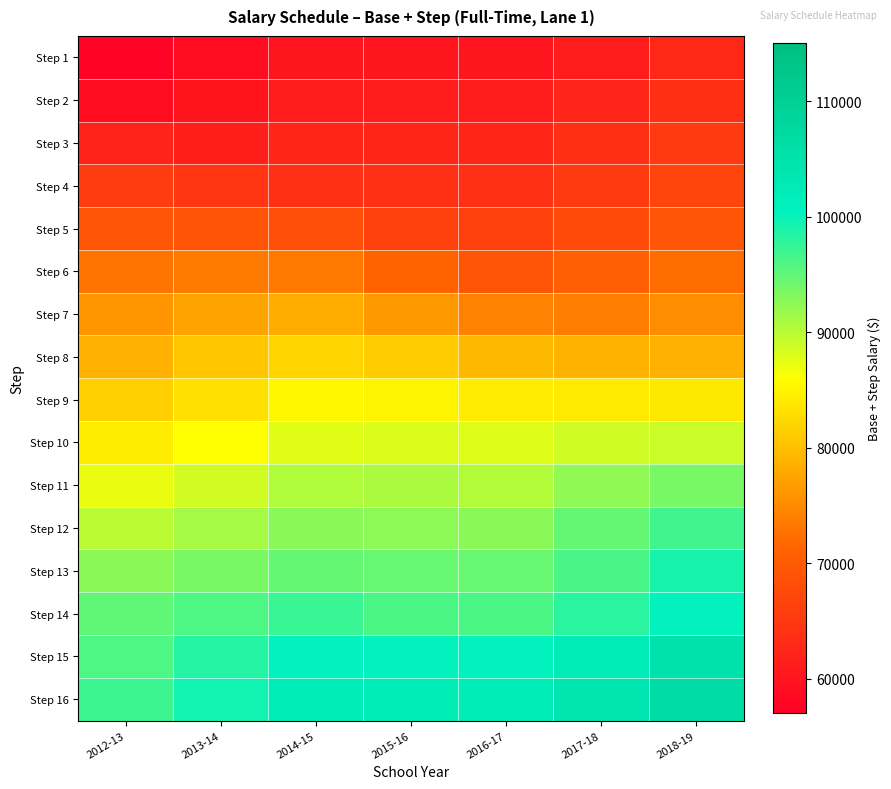

What is the smallest value displayed?

57733.0